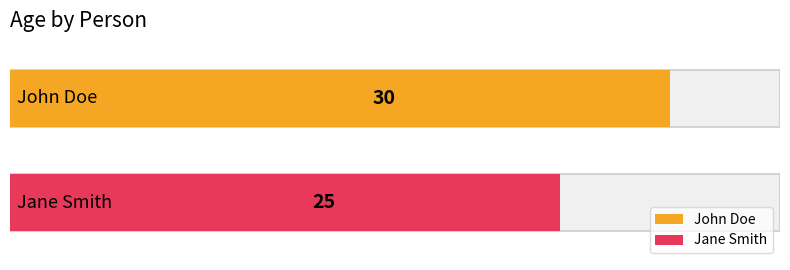

Reading right to left, transcribe all the data shown in this chart.

Jane Smith=25	John Doe=30